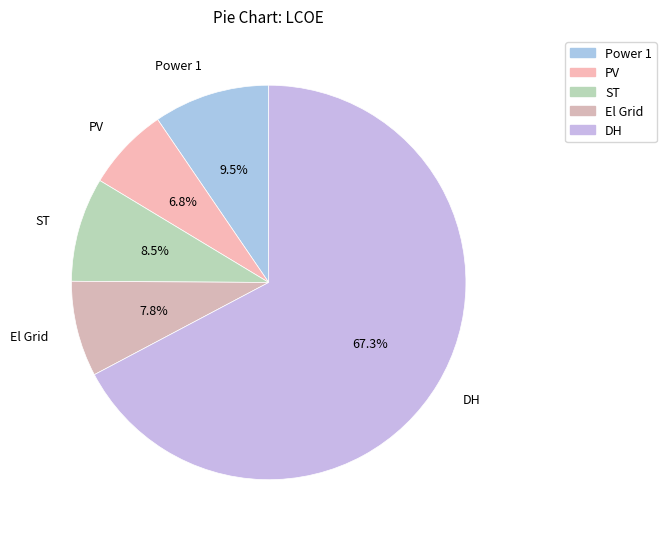

What portion of the pie excludes ST?

91.5%